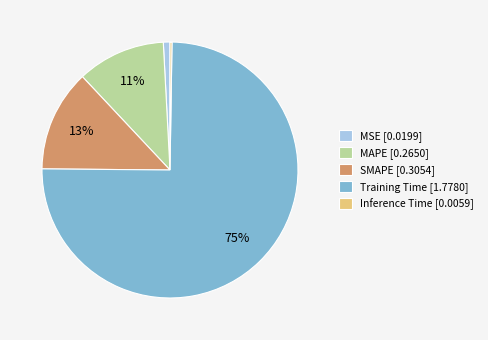

Is it true that Training Time is 75% of the pie?

True